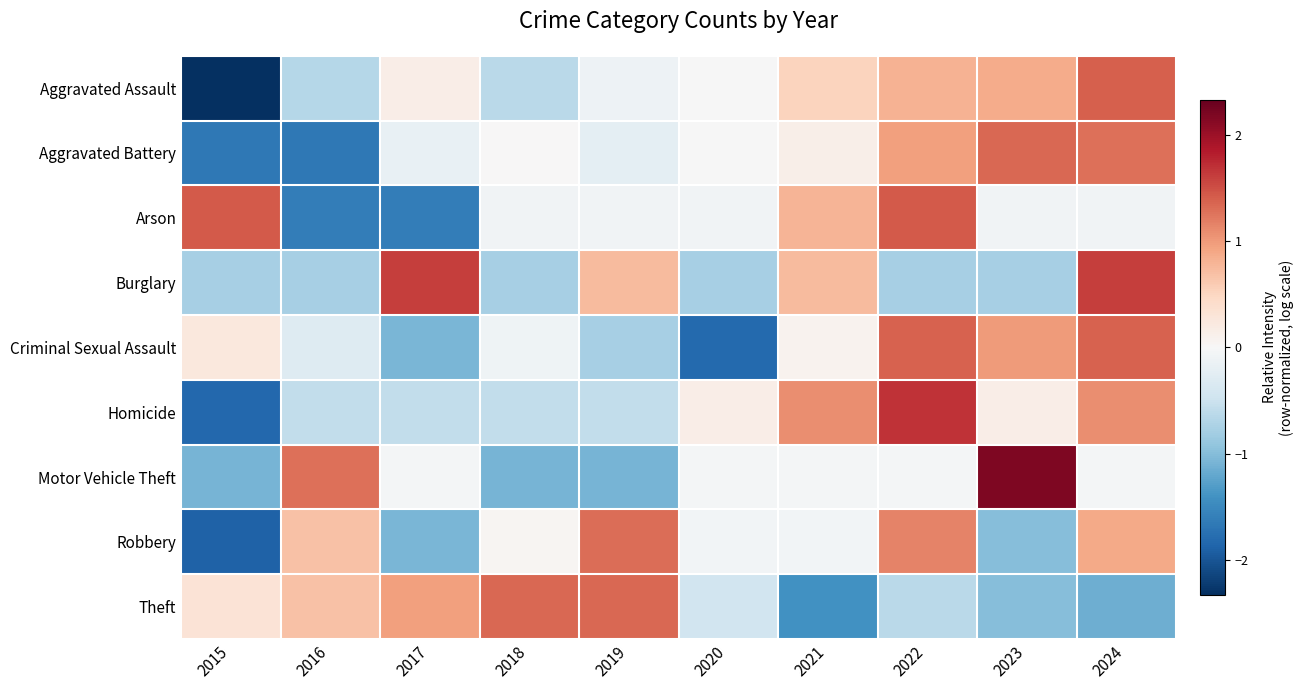

Reading right to left, transcribe all the data shown in this chart.

Aggravated Assault: 2024=1.4	2023=0.9	2022=0.8	2021=0.5	2020=-0.0	2019=-0.1	2018=-0.6	2017=0.2	2016=-0.7	2015=-2.3
Aggravated Battery: 2024=1.3	2023=1.3	2022=1.0	2021=0.1	2020=-0.0	2019=-0.2	2018=0.0	2017=-0.2	2016=-1.7	2015=-1.7
Arson: 2024=-0.1	2023=-0.1	2022=1.4	2021=0.8	2020=-0.1	2019=-0.1	2018=-0.1	2017=-1.6	2016=-1.6	2015=1.4
Burglary: 2024=1.6	2023=-0.8	2022=-0.8	2021=0.7	2020=-0.8	2019=0.7	2018=-0.8	2017=1.6	2016=-0.8	2015=-0.8
Criminal Sexual Assault: 2024=1.4	2023=1.0	2022=1.4	2021=0.1	2020=-1.8	2019=-0.8	2018=-0.1	2017=-1.1	2016=-0.3	2015=0.2
Homicide: 2024=1.1	2023=0.2	2022=1.7	2021=1.1	2020=0.2	2019=-0.6	2018=-0.6	2017=-0.6	2016=-0.6	2015=-1.8
Motor Vehicle Theft: 2024=-0.0	2023=2.2	2022=-0.0	2021=-0.0	2020=-0.0	2019=-1.1	2018=-1.1	2017=-0.0	2016=1.3	2015=-1.1
Robbery: 2024=0.9	2023=-1.0	2022=1.2	2021=-0.1	2020=-0.1	2019=1.3	2018=0.1	2017=-1.1	2016=0.7	2015=-1.9
Theft: 2024=-1.1	2023=-1.0	2022=-0.6	2021=-1.4	2020=-0.5	2019=1.3	2018=1.3	2017=1.0	2016=0.7	2015=0.3